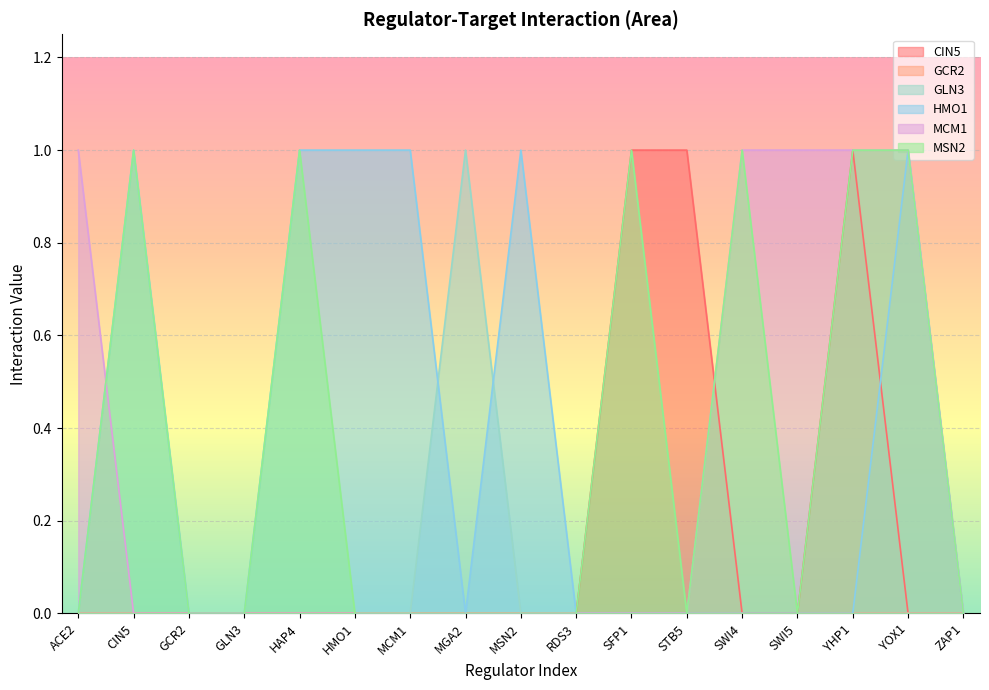

Where is the first local maximum for HMO1?

CIN5